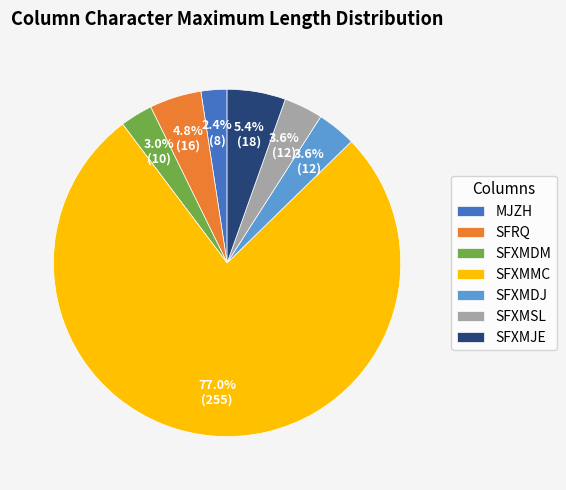

To the nearest percent, what percentage of the pie is SFXMMC?

77%